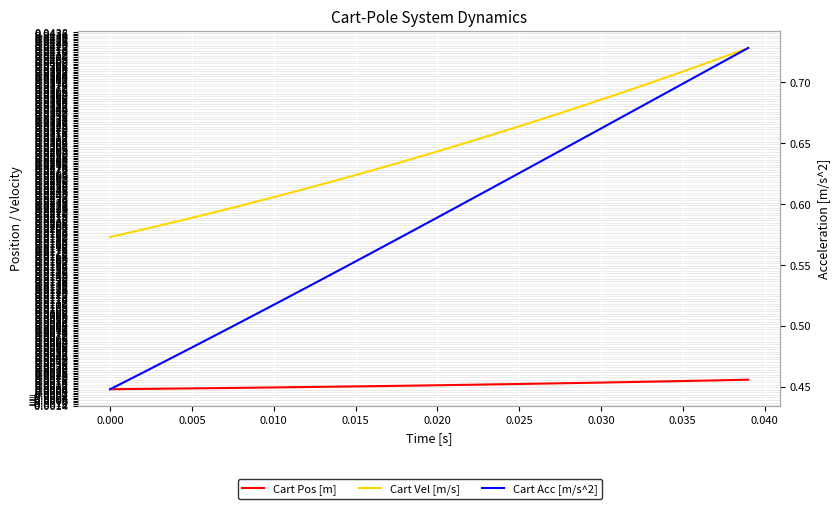

What is the greatest value displayed?

0.7